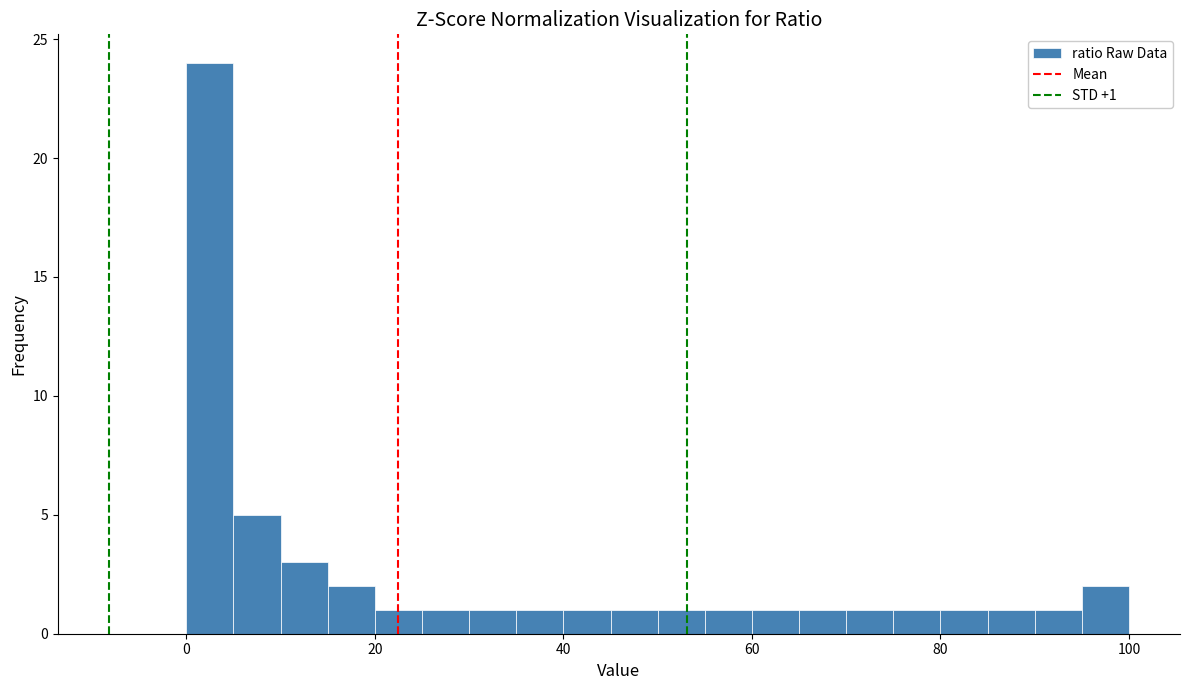

Around what value on the x-axis is the tallest bar? Give the approximate position of its centre, as read against the axis.

2